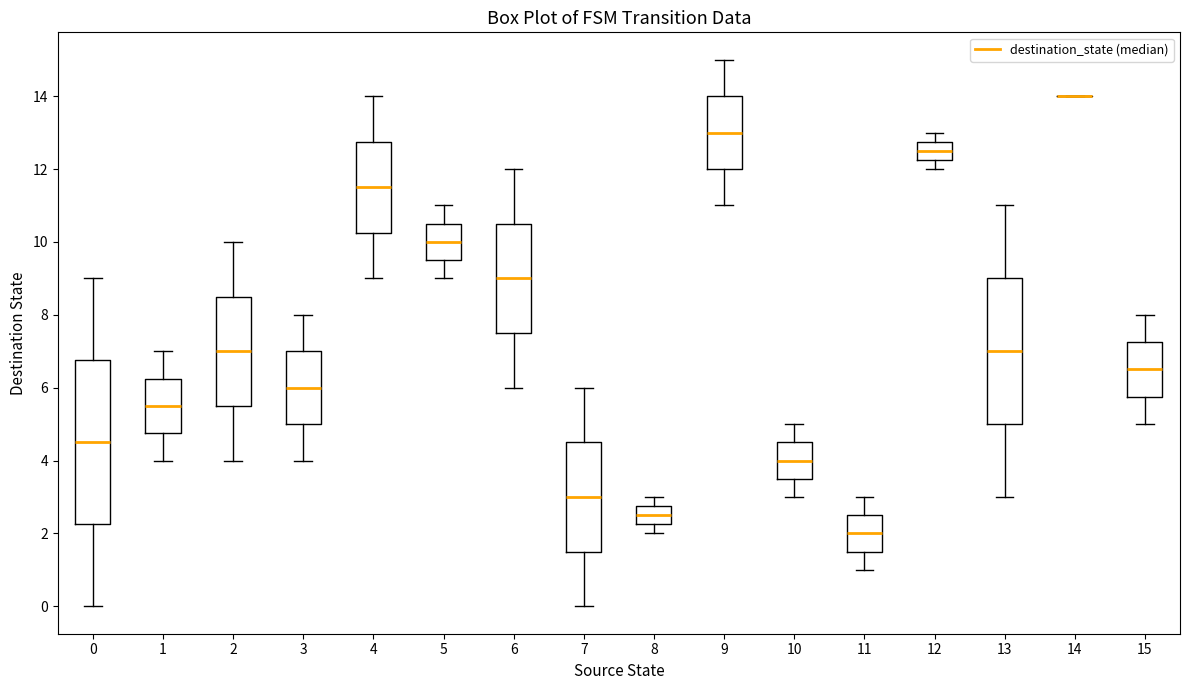

Reading left to right, read every box against the y-axis: the position of its median line, the range the box covers, and the ends of its whiskers. The values are not printed on the chart, so give them approximately, as read against the axis.

0: median 4.6, box 2.2 to 6.8, whiskers 0.0 to 9.0
1: median 5.6, box 4.8 to 6.2, whiskers 4.0 to 7.0
2: median 7.0, box 5.6 to 8.6, whiskers 4.0 to 10.0
3: median 6.0, box 5.0 to 7.0, whiskers 4.0 to 8.0
4: median 11.6, box 10.2 to 12.8, whiskers 9.0 to 14.0
5: median 10.0, box 9.6 to 10.6, whiskers 9.0 to 11.0
6: median 9.0, box 7.6 to 10.6, whiskers 6.0 to 12.0
7: median 3.0, box 1.6 to 4.6, whiskers 0.0 to 6.0
8: median 2.6, box 2.2 to 2.8, whiskers 2.0 to 3.0
9: median 13.0, box 12.0 to 14.0, whiskers 11.0 to 15.0
10: median 4.0, box 3.6 to 4.6, whiskers 3.0 to 5.0
11: median 2.0, box 1.6 to 2.6, whiskers 1.0 to 3.0
12: median 12.6, box 12.2 to 12.8, whiskers 12.0 to 13.0
13: median 7.0, box 5.0 to 9.0, whiskers 3.0 to 11.0
14: box collapsed to a line at 14.0, whiskers 14.0 to 14.0
15: median 6.6, box 5.8 to 7.2, whiskers 5.0 to 8.0